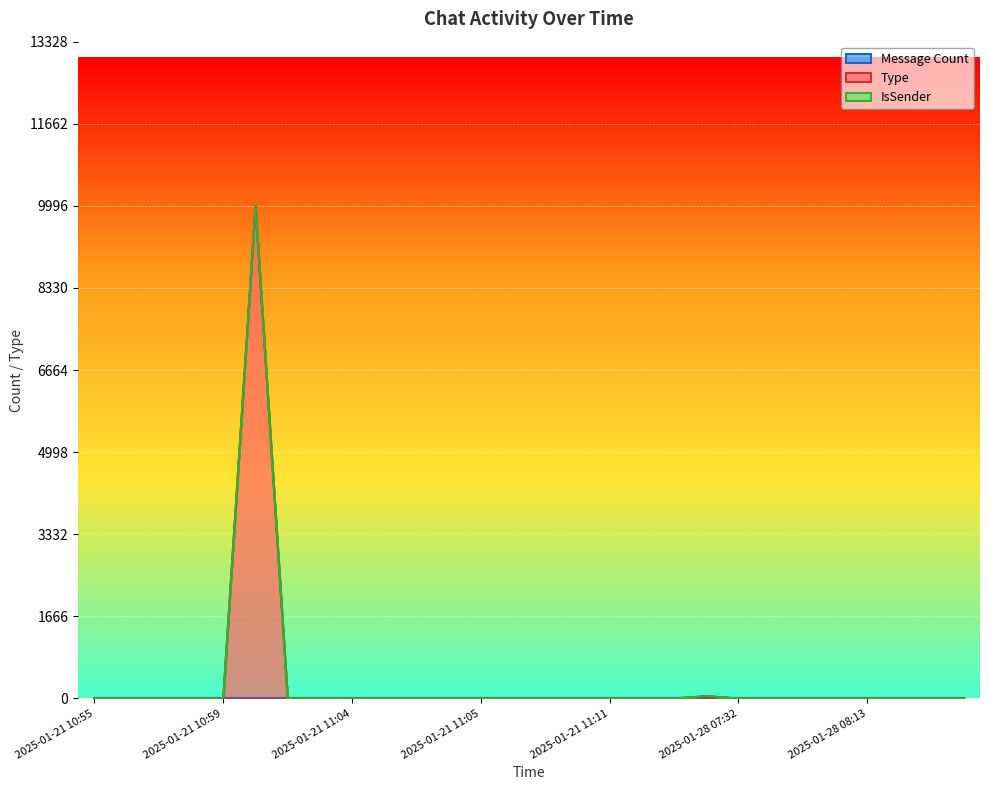

Reading left to right, list all the values displayed in this chart.

Message Count: 2025-01-21 10:55=1	2025-01-21 10:57=1	2025-01-21 10:57=1	2025-01-21 10:58=1	2025-01-21 10:59=1	2025-01-21 11:00=1	2025-01-21 11:04=1	2025-01-21 11:04=1	2025-01-21 11:04=1	2025-01-21 11:04=1	2025-01-21 11:05=1	2025-01-21 11:05=1	2025-01-21 11:05=1	2025-01-21 11:07=1	2025-01-21 11:08=1	2025-01-21 11:09=1	2025-01-21 11:11=1	2025-01-21 11:18=1	2025-01-26 07:03=1	2025-01-26 07:07=1	2025-01-28 07:32=1	2025-01-28 07:45=1	2025-01-28 07:45=1	2025-01-28 08:12=1	2025-01-28 08:13=1	2025-01-28 08:25=1	2025-01-29 05:03=1	2025-01-29 05:04=1
Type: 2025-01-21 10:55=1	2025-01-21 10:57=1	2025-01-21 10:57=1	2025-01-21 10:58=1	2025-01-21 10:59=1	2025-01-21 11:00=10000	2025-01-21 11:04=1	2025-01-21 11:04=1	2025-01-21 11:04=1	2025-01-21 11:04=1	2025-01-21 11:05=1	2025-01-21 11:05=1	2025-01-21 11:05=1	2025-01-21 11:07=1	2025-01-21 11:08=1	2025-01-21 11:09=1	2025-01-21 11:11=1	2025-01-21 11:18=1	2025-01-26 07:03=1	2025-01-26 07:07=49	2025-01-28 07:32=1	2025-01-28 07:45=1	2025-01-28 07:45=1	2025-01-28 08:12=1	2025-01-28 08:13=1	2025-01-28 08:25=1	2025-01-29 05:03=1	2025-01-29 05:04=1
IsSender: 2025-01-21 10:55=0	2025-01-21 10:57=0	2025-01-21 10:57=0	2025-01-21 10:58=0	2025-01-21 10:59=0	2025-01-21 11:00=0	2025-01-21 11:04=0	2025-01-21 11:04=0	2025-01-21 11:04=0	2025-01-21 11:04=0	2025-01-21 11:05=0	2025-01-21 11:05=0	2025-01-21 11:05=0	2025-01-21 11:07=0	2025-01-21 11:08=0	2025-01-21 11:09=0	2025-01-21 11:11=0	2025-01-21 11:18=0	2025-01-26 07:03=0	2025-01-26 07:07=0	2025-01-28 07:32=0	2025-01-28 07:45=0	2025-01-28 07:45=0	2025-01-28 08:12=0	2025-01-28 08:13=0	2025-01-28 08:25=0	2025-01-29 05:03=0	2025-01-29 05:04=0